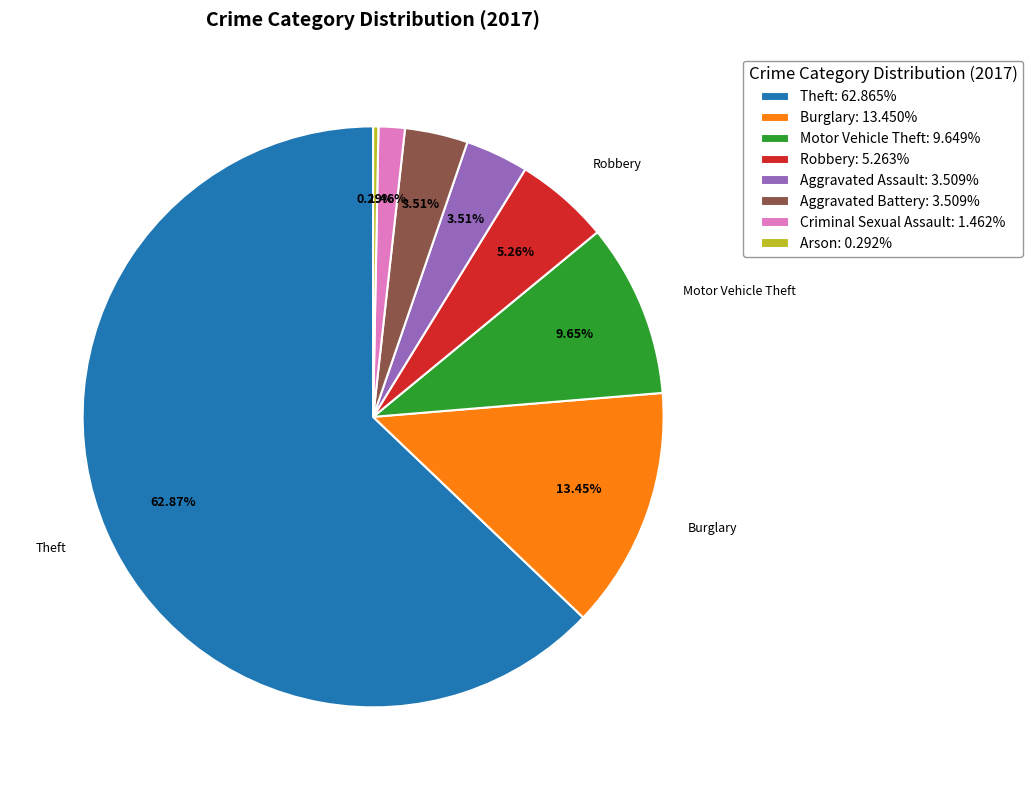

Combined, what portion of the pie is Criminal Sexual Assault and Motor Vehicle Theft?

11.1%